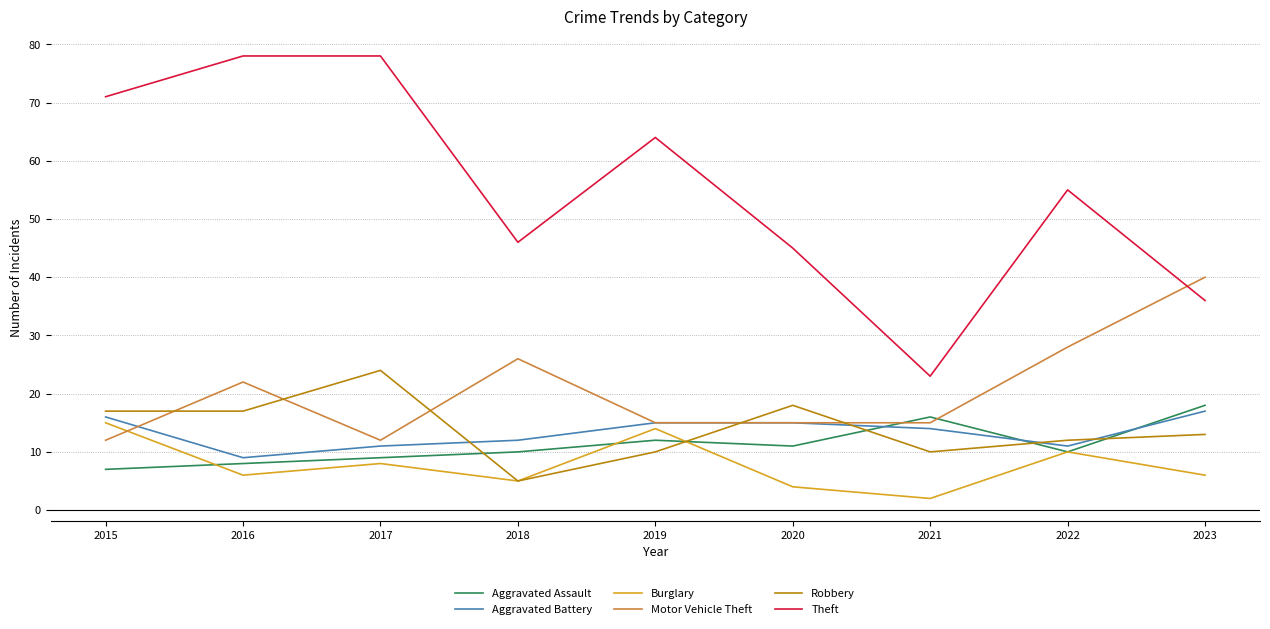

True or false: Theft has a value of 38 at 2017.

False